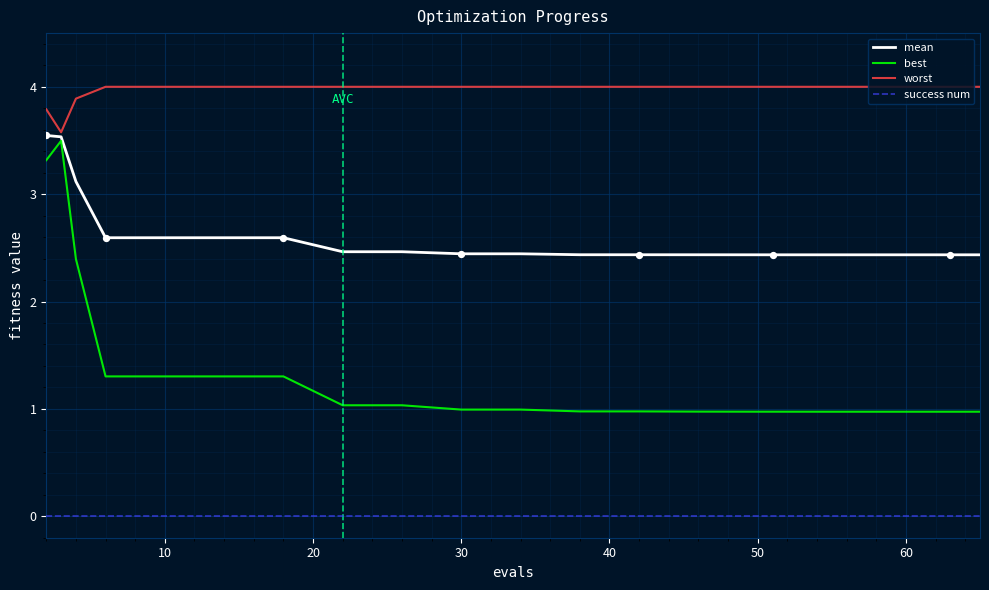

Which series has the largest total across all categories?

worst